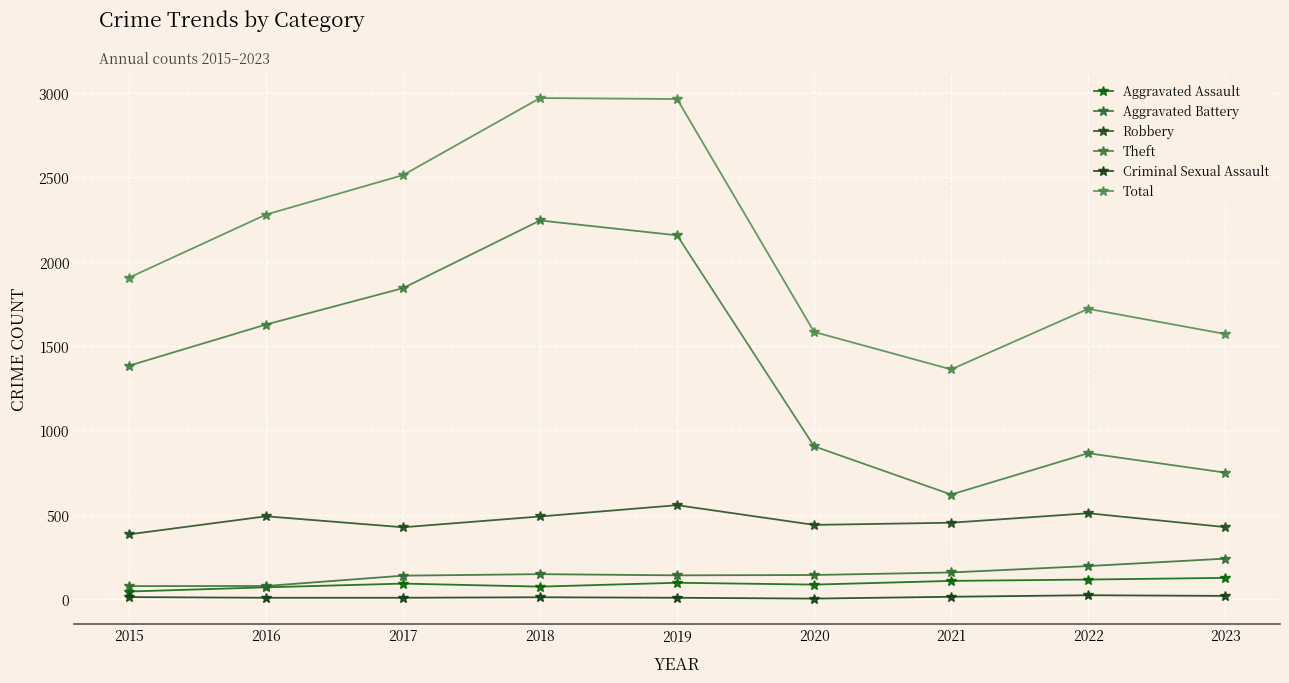

What is the sum of the Robbery values at 2020 and 2019?

997